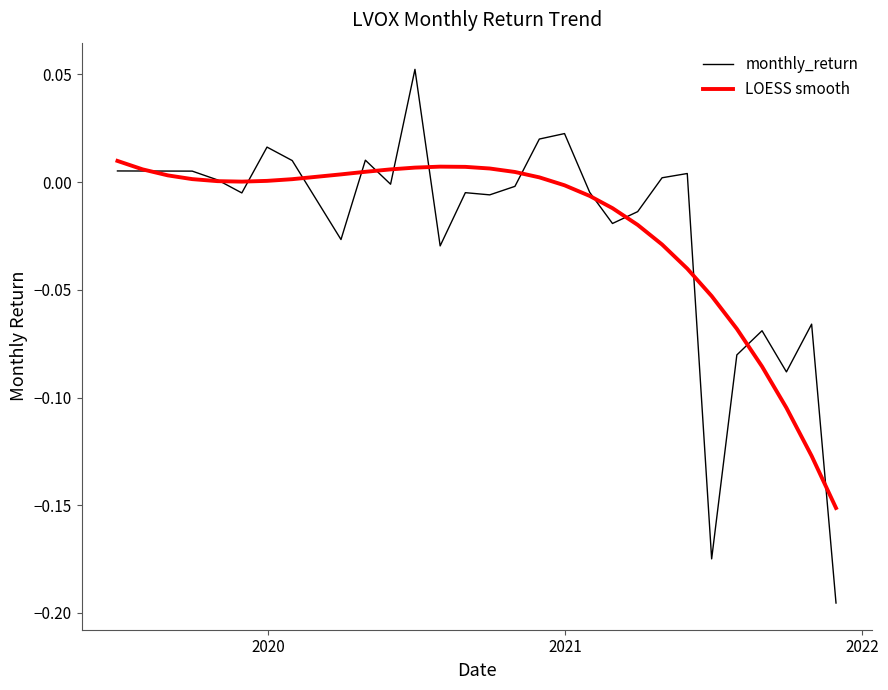

Which series has the widest spread of values?

monthly_return